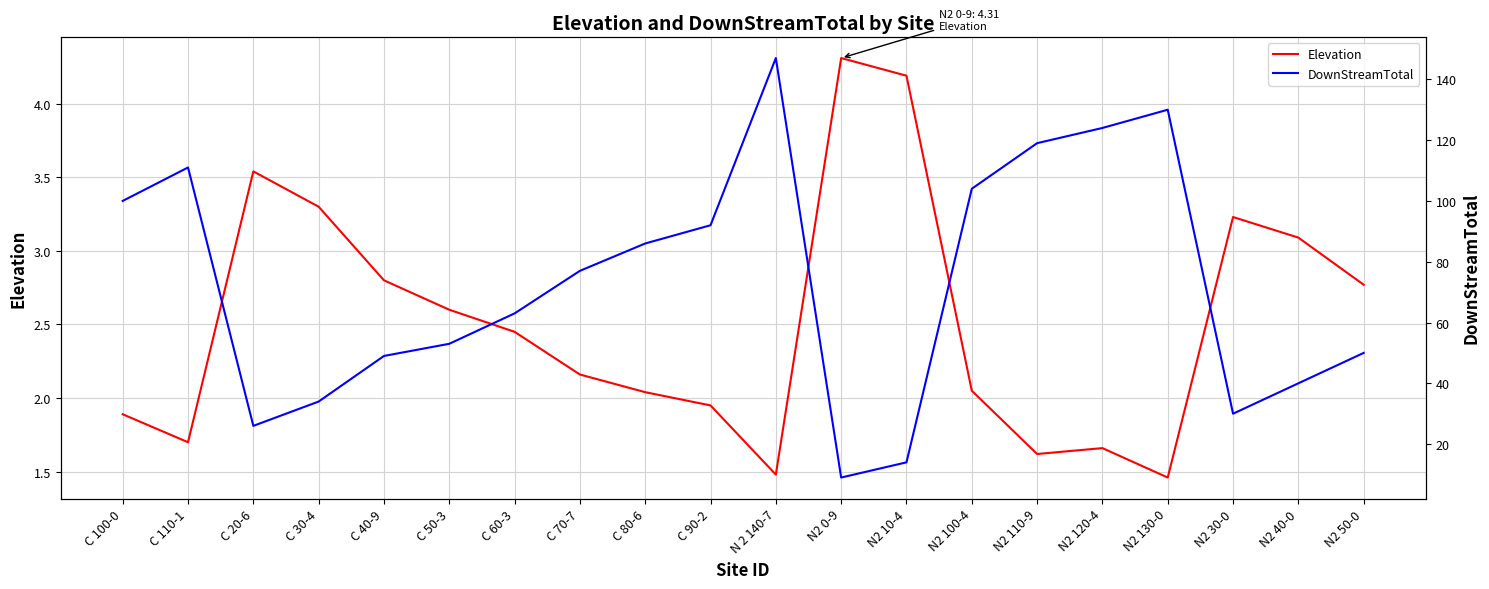

At N2 110-9, list the series in order from largest to smallest.

DownStreamTotal, Elevation